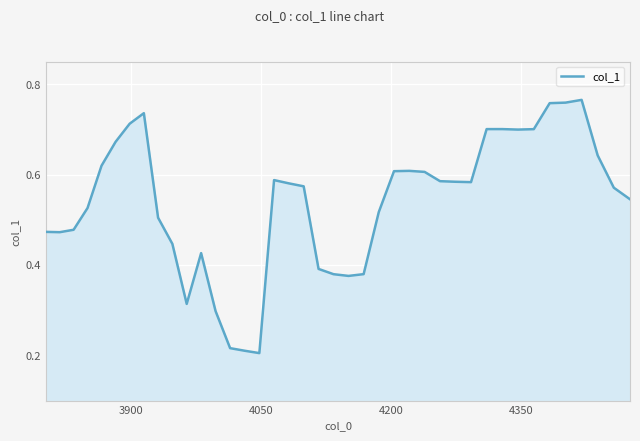

Reading left to right, extract all data points from this chart.

0.5	0.5	0.5	0.5	0.6	0.7	0.7	0.7	0.5	0.4	0.3	0.4	0.3	0.2	0.2	0.2	0.6	0.6	0.6	0.4	0.4	0.4	0.4	0.5	0.6	0.6	0.6	0.6	0.6	0.6	0.7	0.7	0.7	0.7	0.8	0.8	0.8	0.6	0.6	0.5